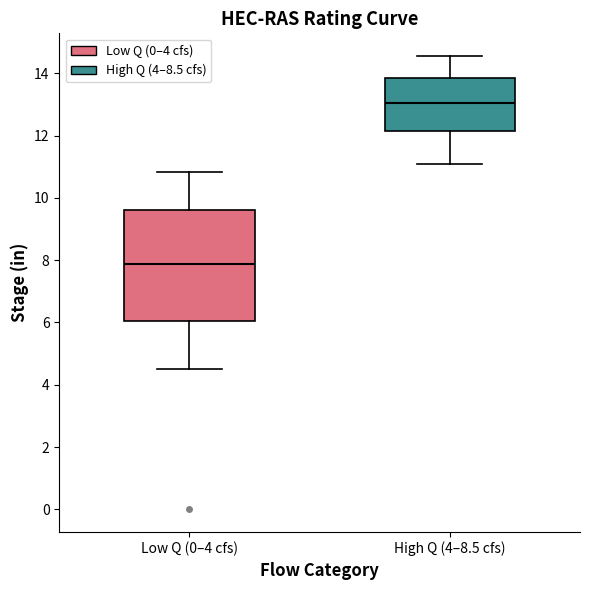

Which box's median line is the lowest?

Low Q (0–4 cfs)